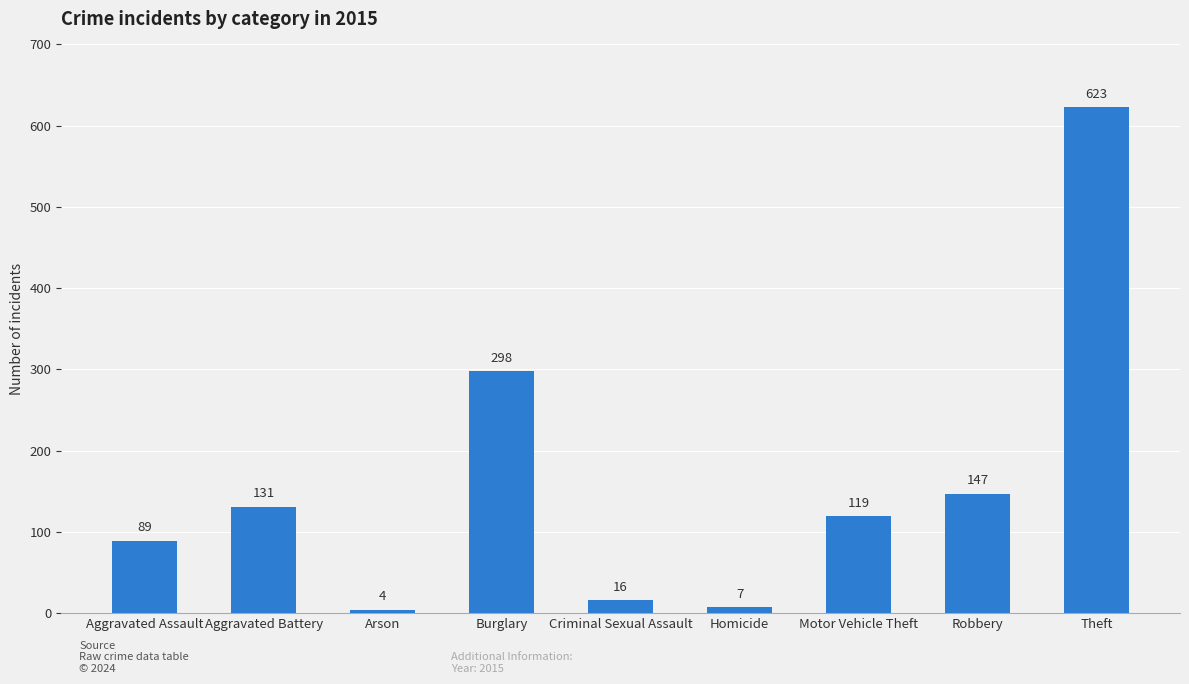

Rank the categories by value from lowest to highest.

Arson, Homicide, Criminal Sexual Assault, Aggravated Assault, Motor Vehicle Theft, Aggravated Battery, Robbery, Burglary, Theft